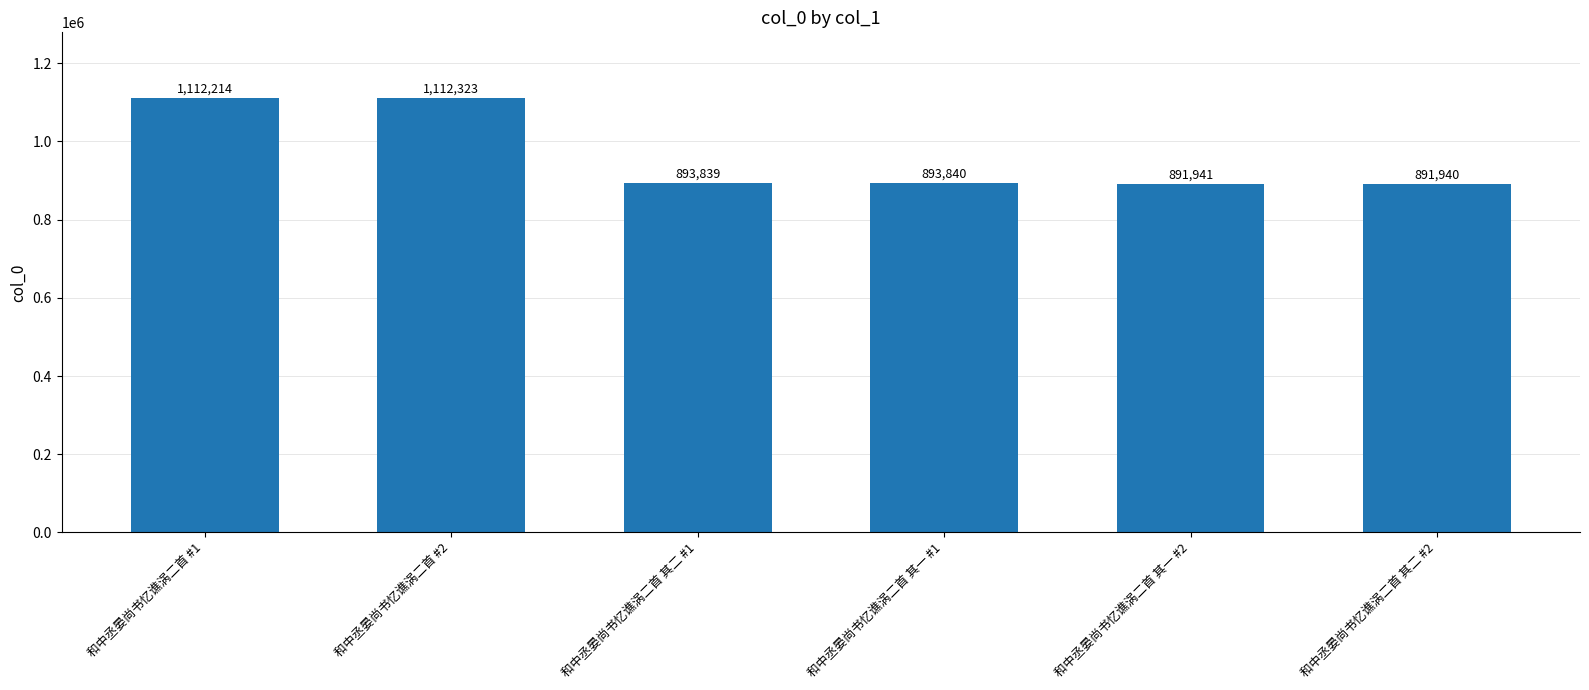

Rank the categories by value from lowest to highest.

和中丞晏尚书忆谯涡二首 其二 #2, 和中丞晏尚书忆谯涡二首 其一 #2, 和中丞晏尚书忆谯涡二首 其二 #1, 和中丞晏尚书忆谯涡二首 其一 #1, 和中丞晏尚书忆谯涡二首 #1, 和中丞晏尚书忆谯涡二首 #2